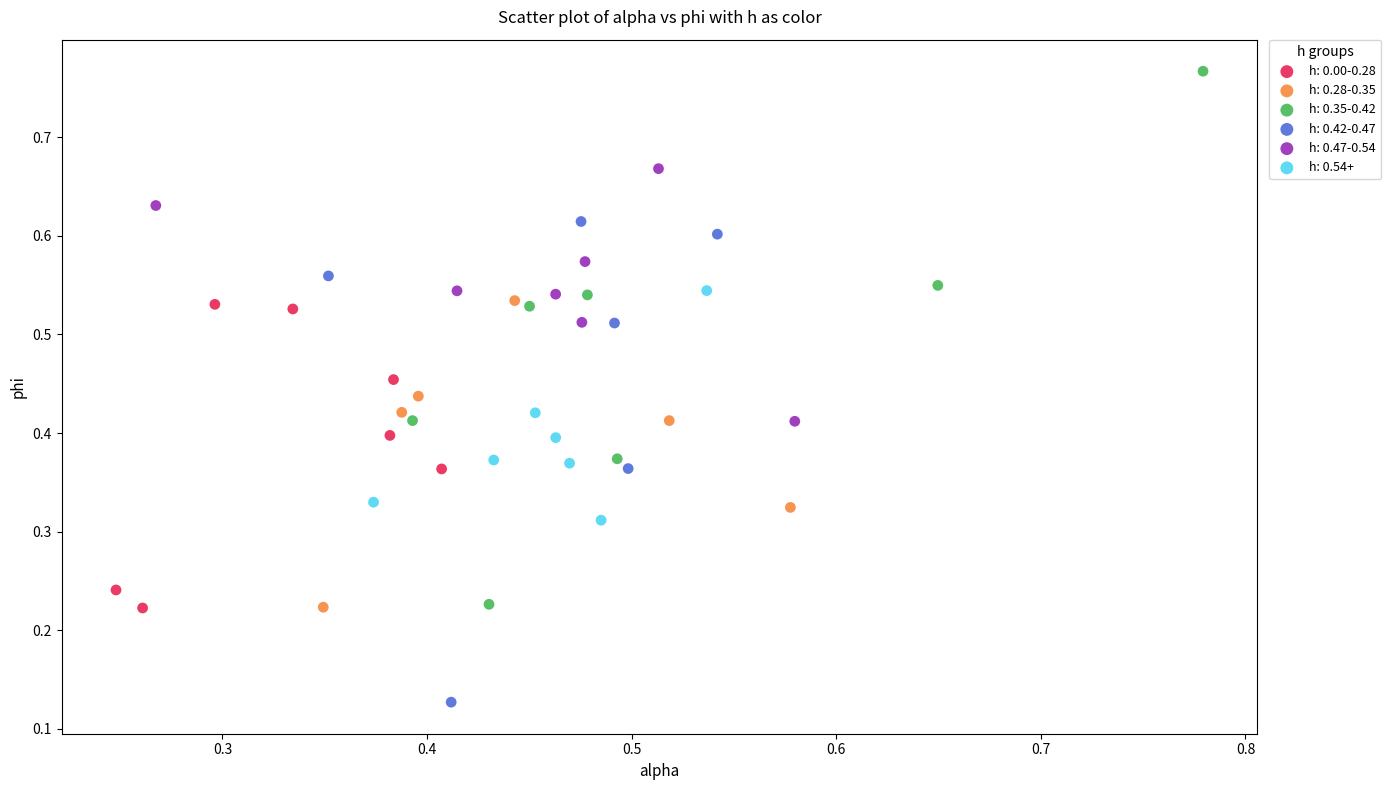

Which series has the largest Y range (max minus min)?

h: 0.35-0.42